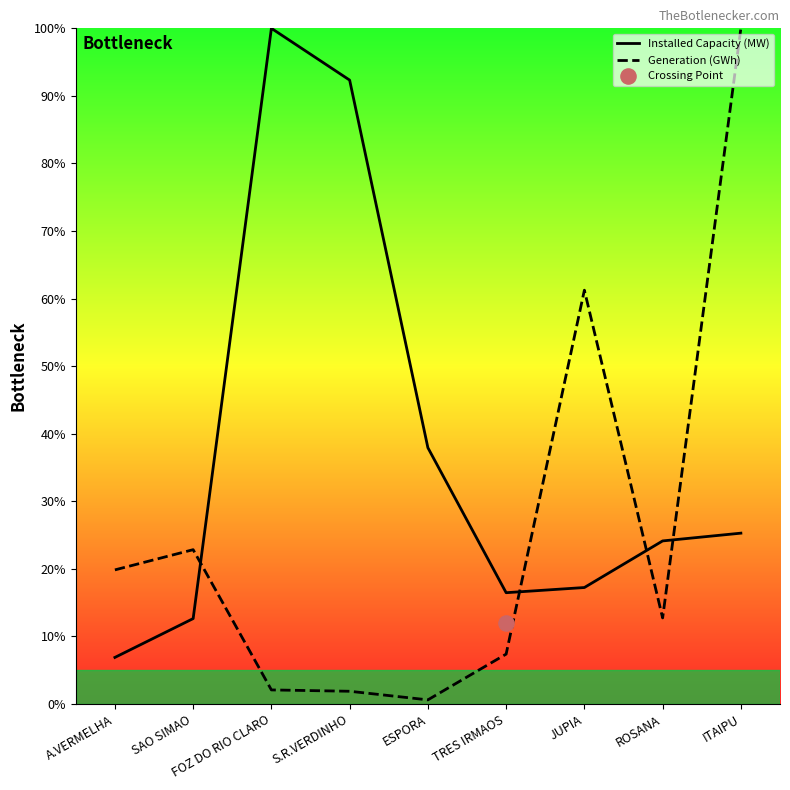

Which series contains the lowest Y value?

Generation (GWh)